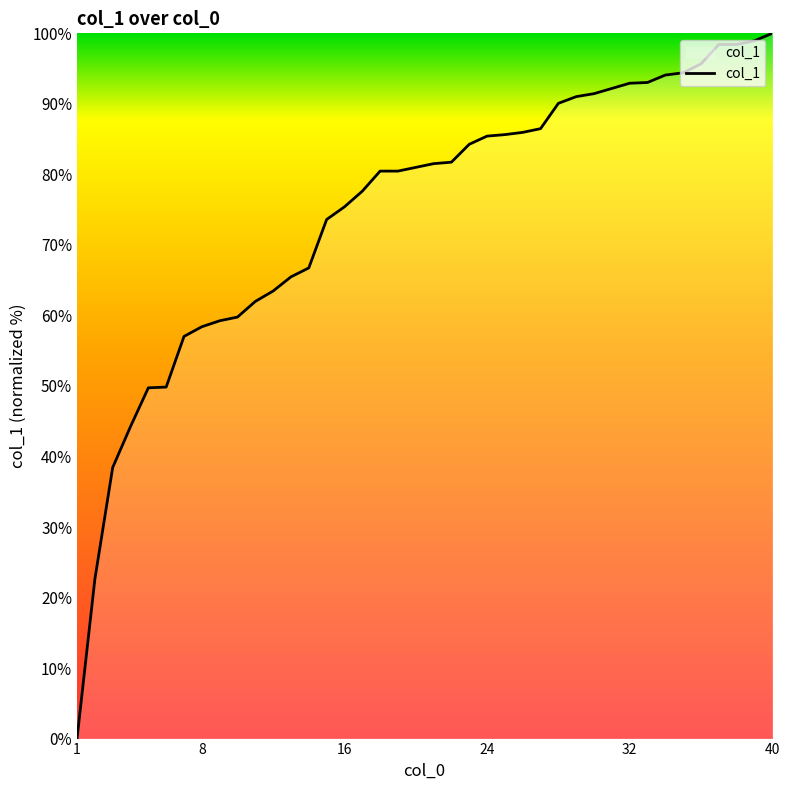

What is the maximum value shown in the chart?

100.0